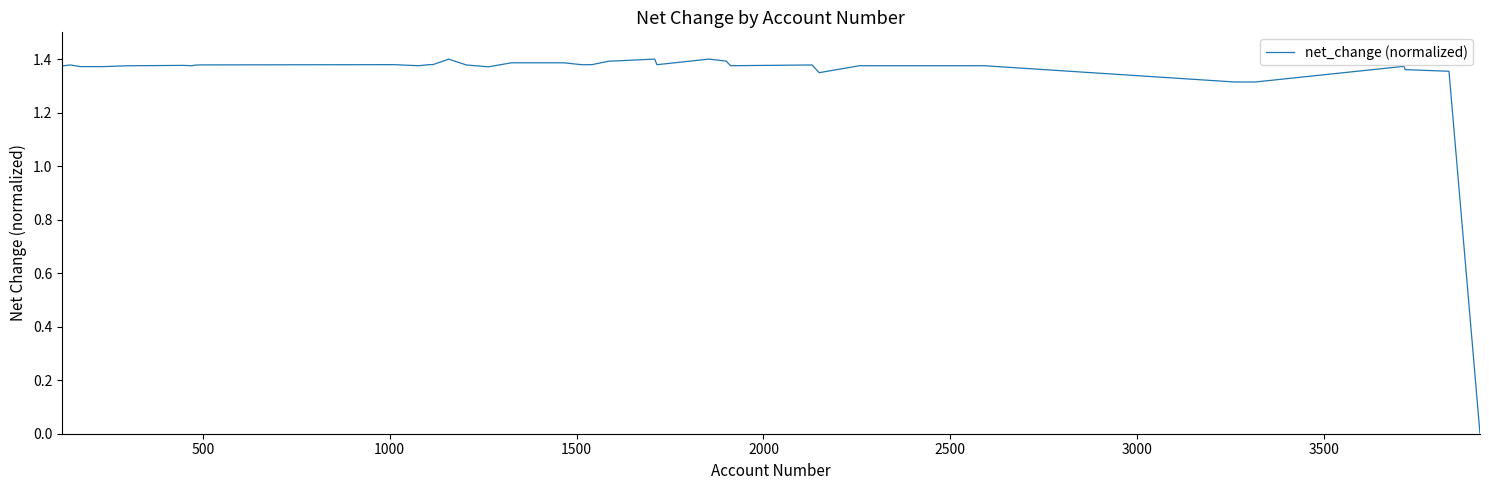

What is the maximum value shown in the chart?

1.4